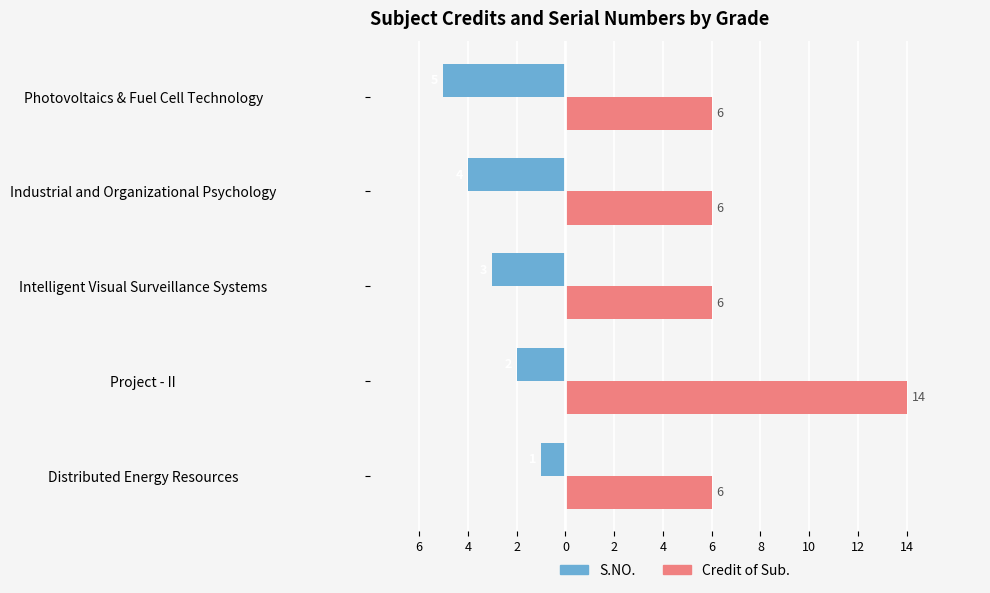

What are all the series names shown in the legend?

S.NO., Credit of Sub.